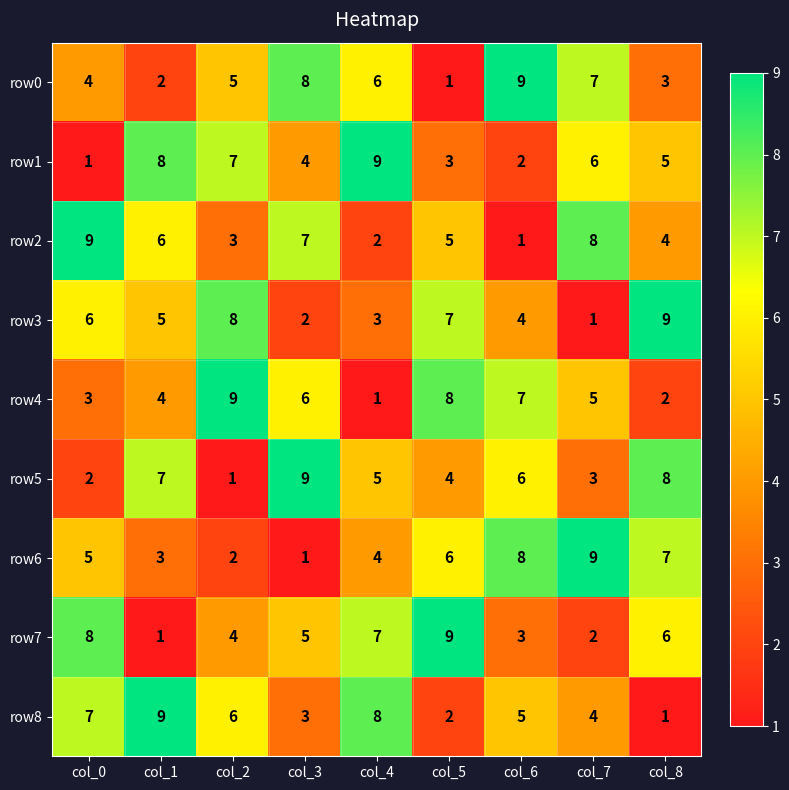

Where is row0 nearest to the value 5?

col_2